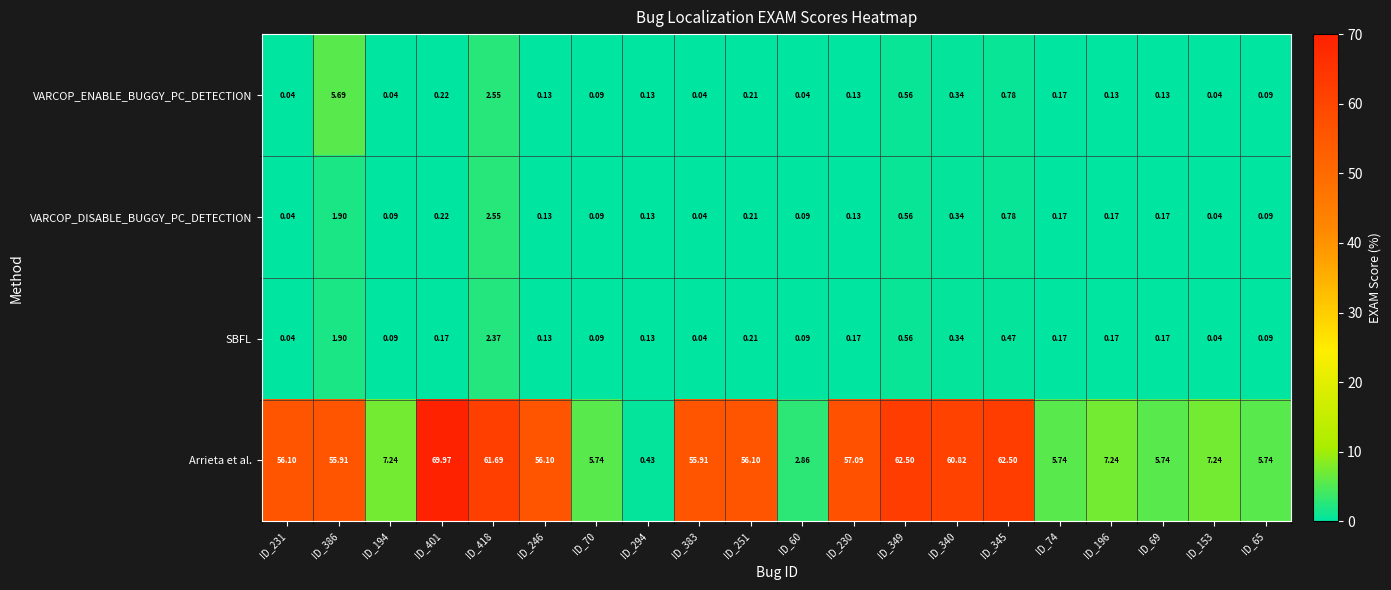

How many data points does each series have?

20